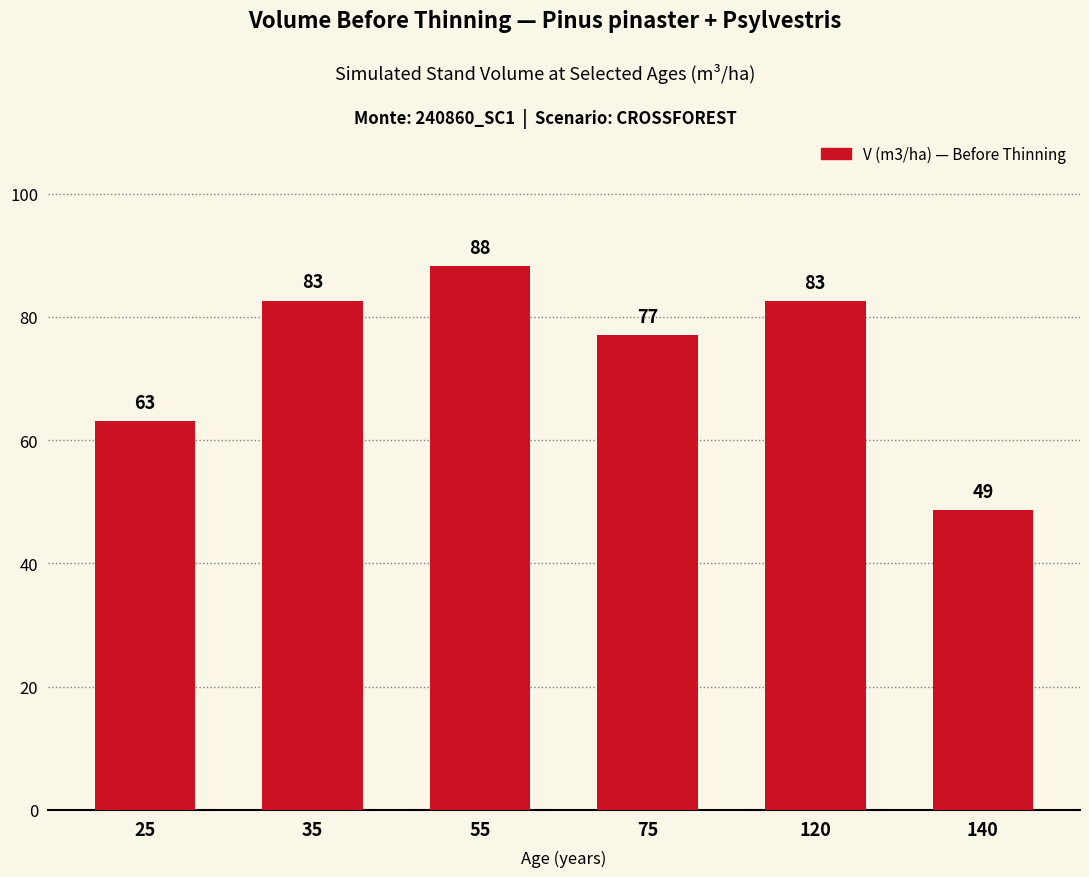

What is the sum of all values?

442.2